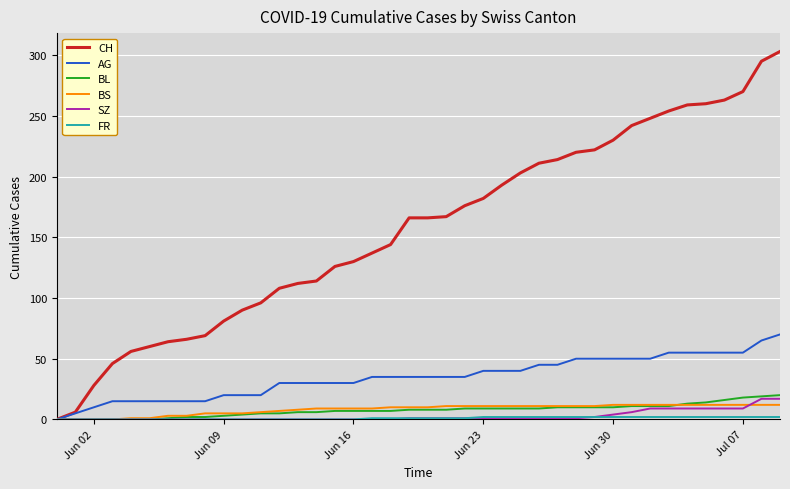

What is the maximum value shown in the chart?

303